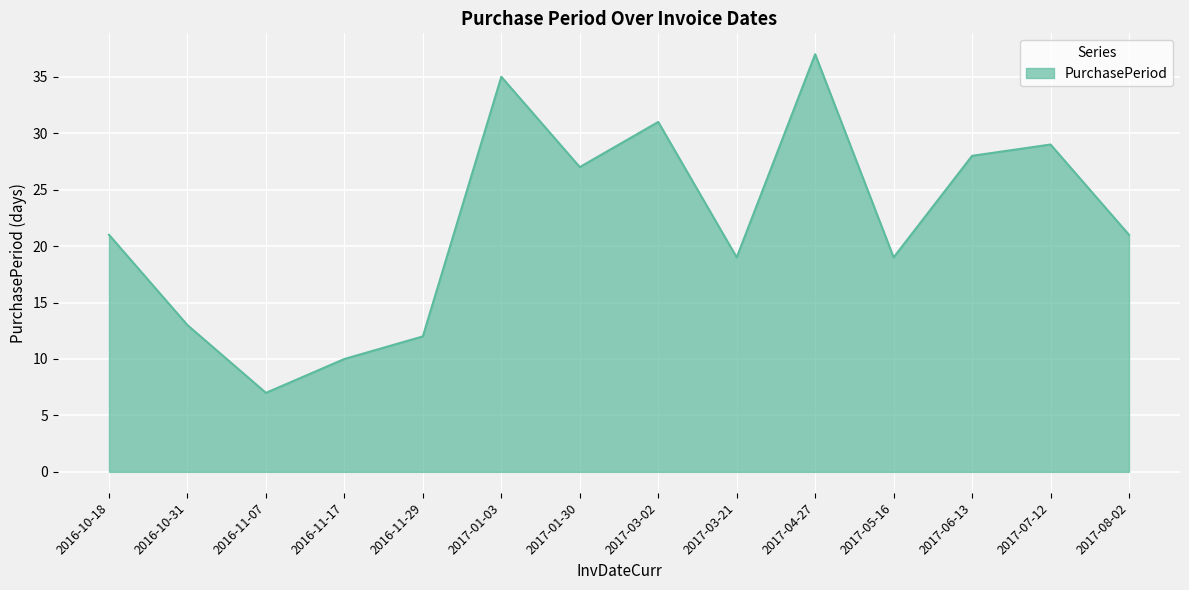

What is the sum of all values?

309